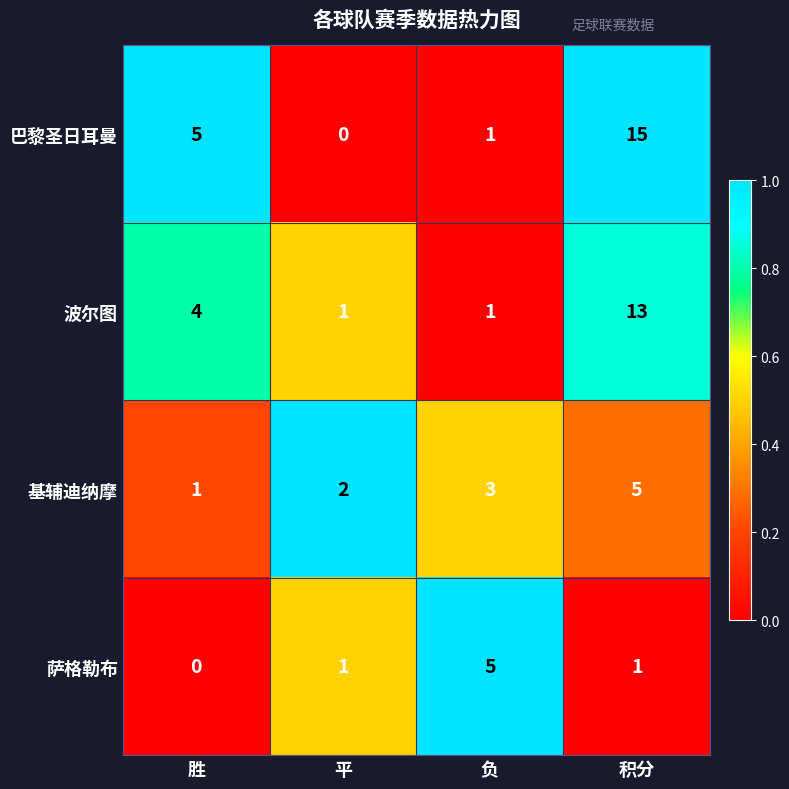

List the labels in order of 基辅迪纳摩 value, largest first.

积分, 负, 平, 胜